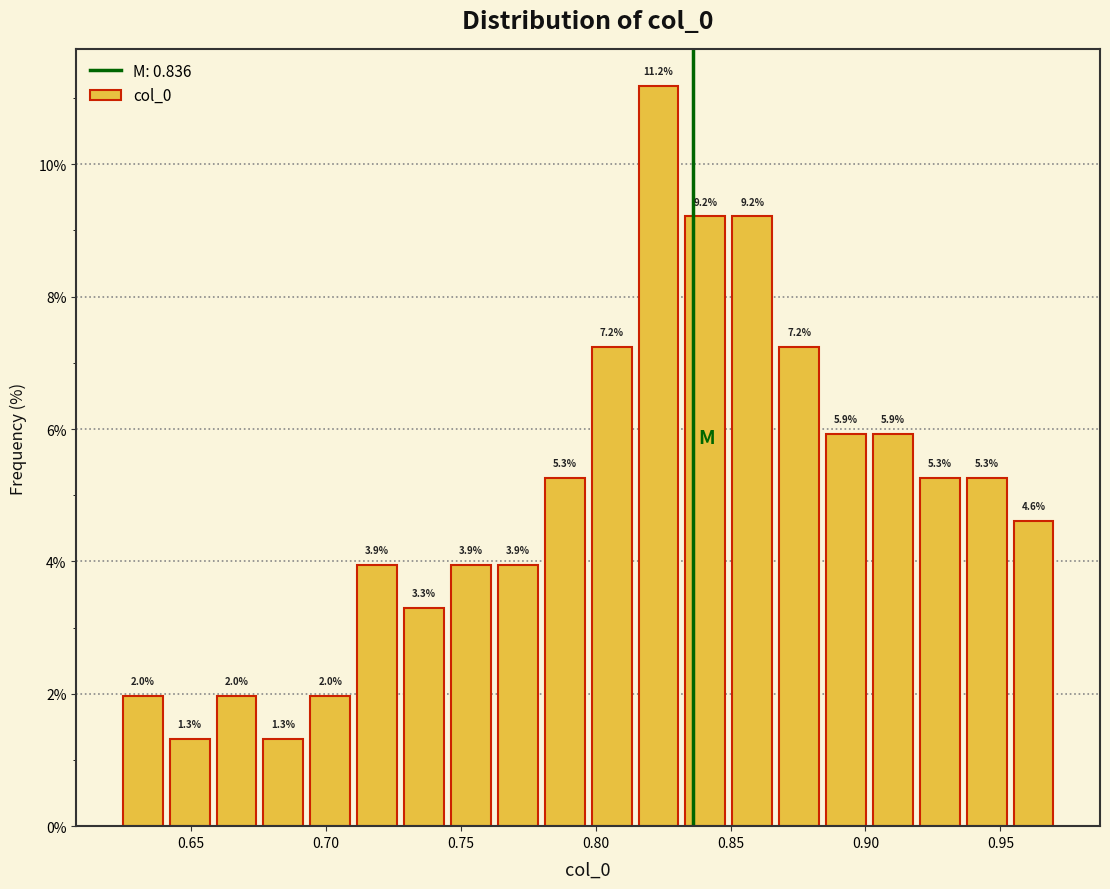

Around what value on the x-axis is the tallest bar? Give the approximate position of its centre, as read against the axis.

0.825